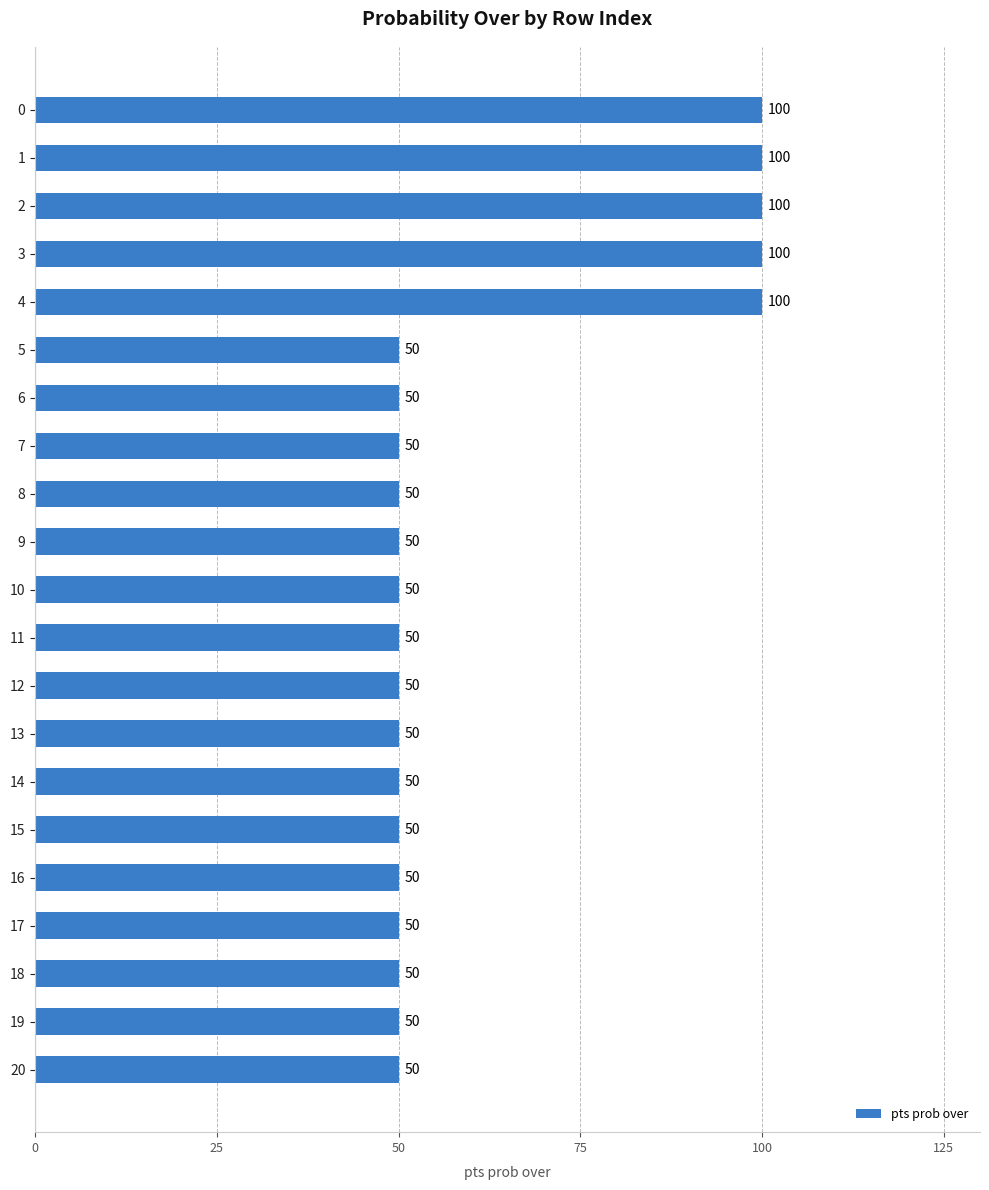

Are the bars grouped side by side (vs. stacked)?

No